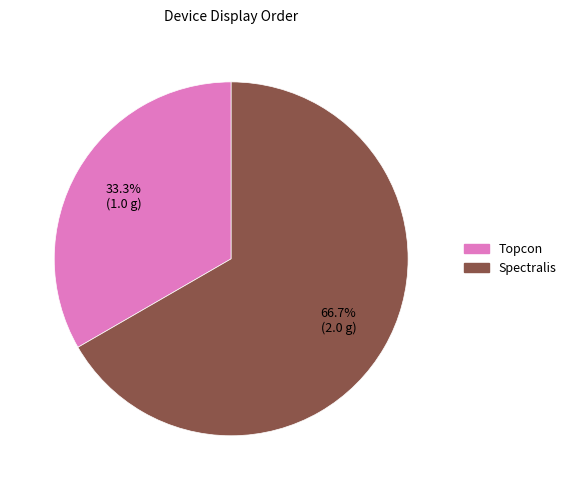

How many slices are in this pie chart?

2